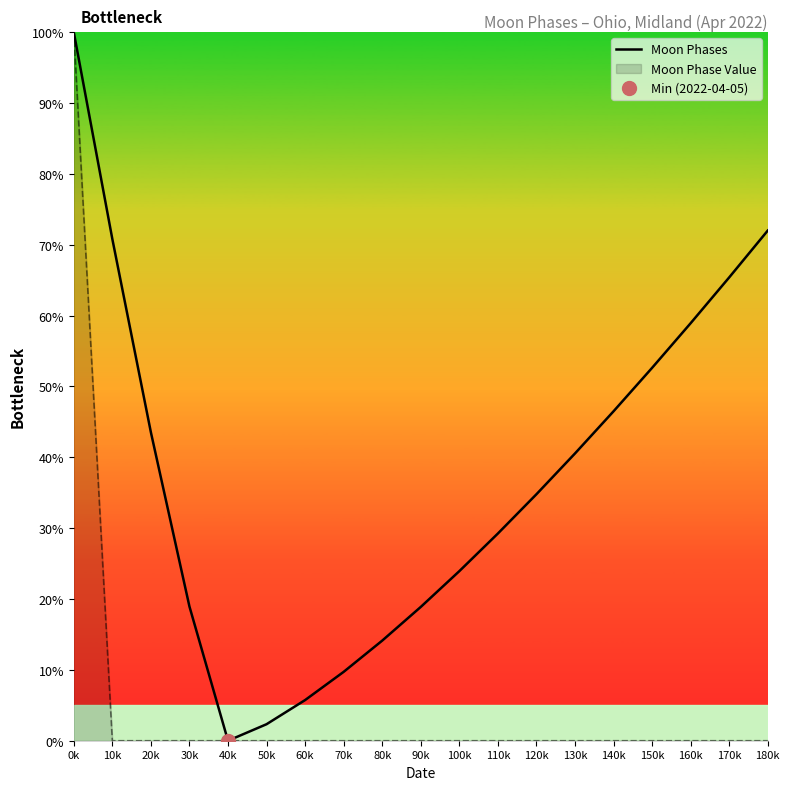

List the labels in order of value, smallest first.

40k, 50k, 60k, 70k, 80k, 90k, 30k, 100k, 110k, 120k, 130k, 20k, 140k, 150k, 160k, 170k, 10k, 180k, 0k